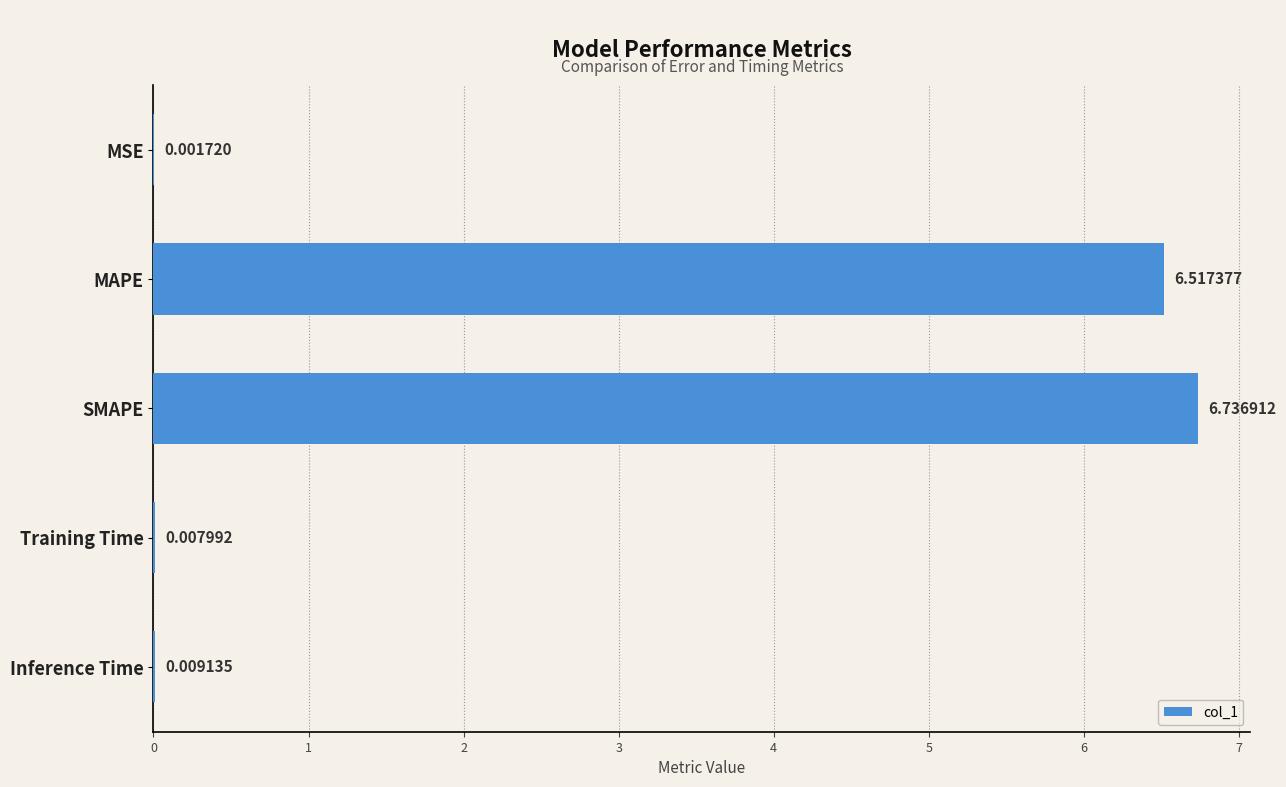

What is the sum of all values?

13.3